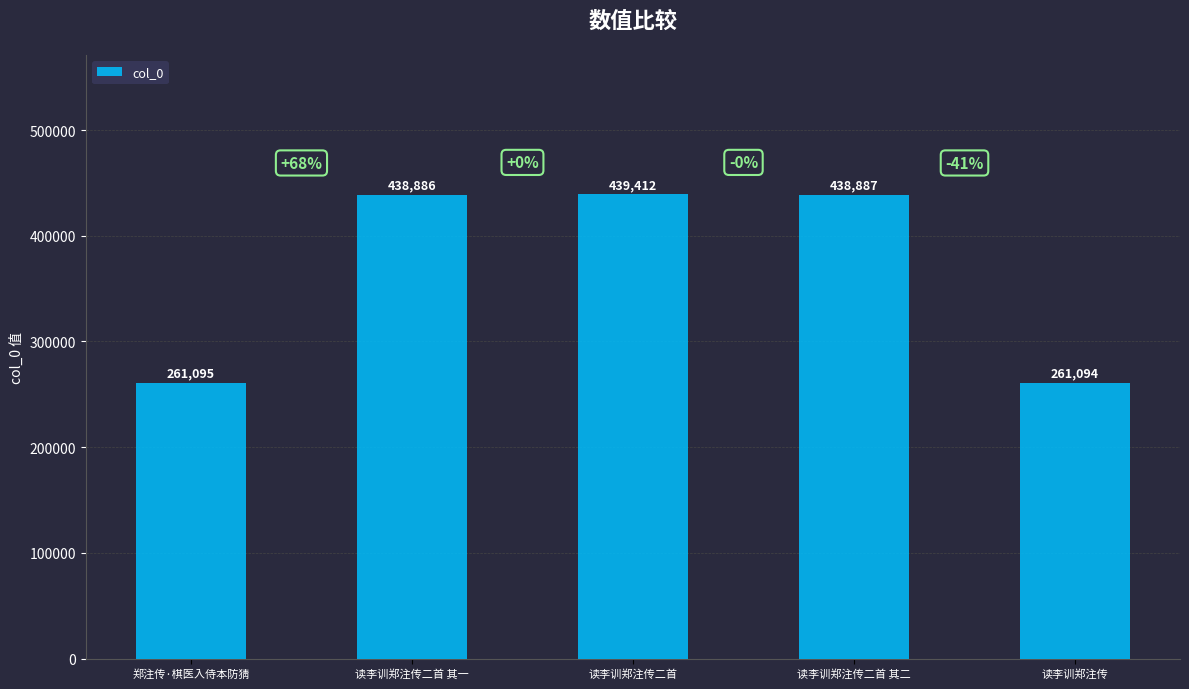

Reading right to left, what are all the values shown in this chart?

261094	438887	439412	438886	261095